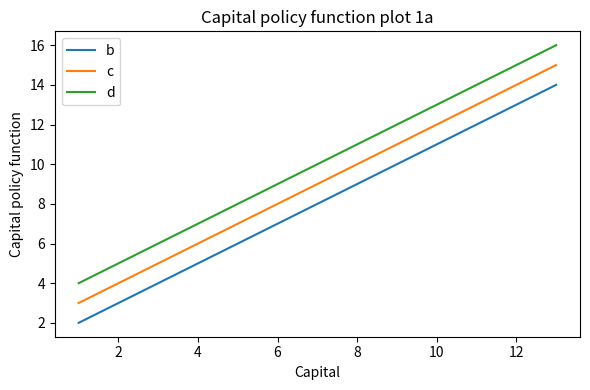

What is the difference between the maximum and minimum values in the c series?

12